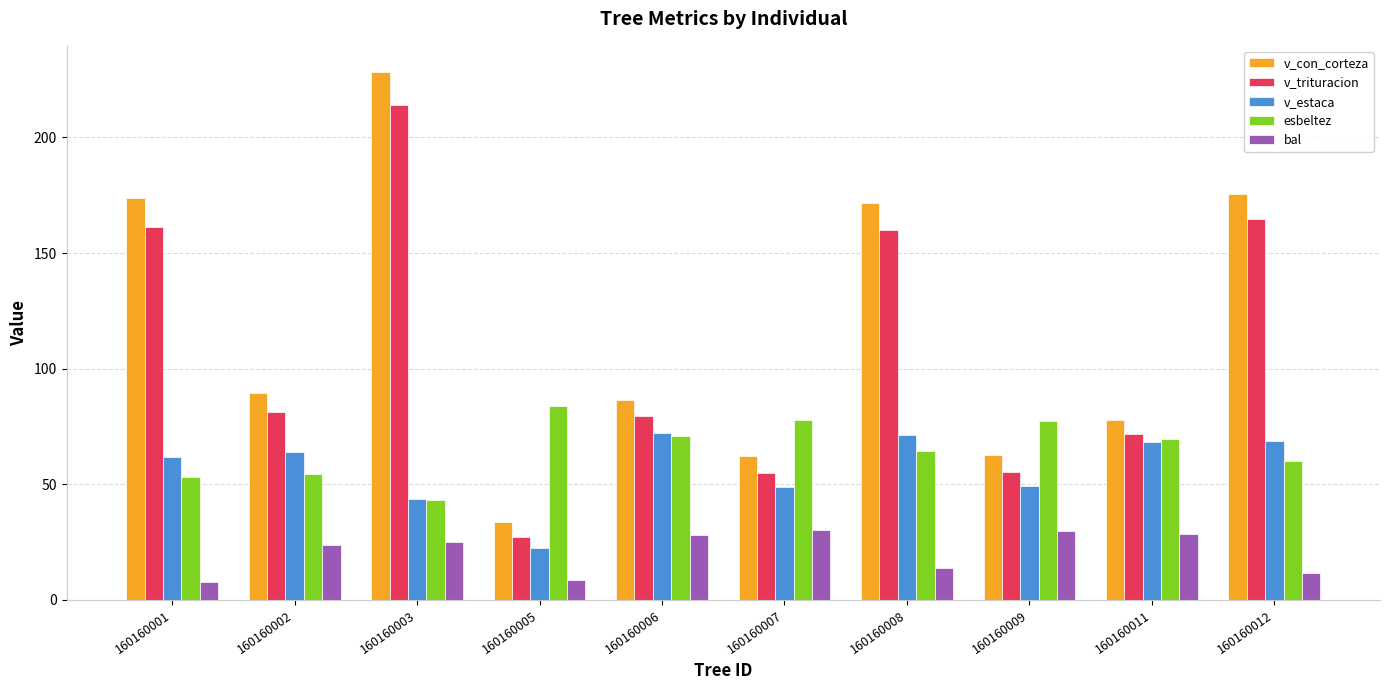

How many series are shown in this chart?

5